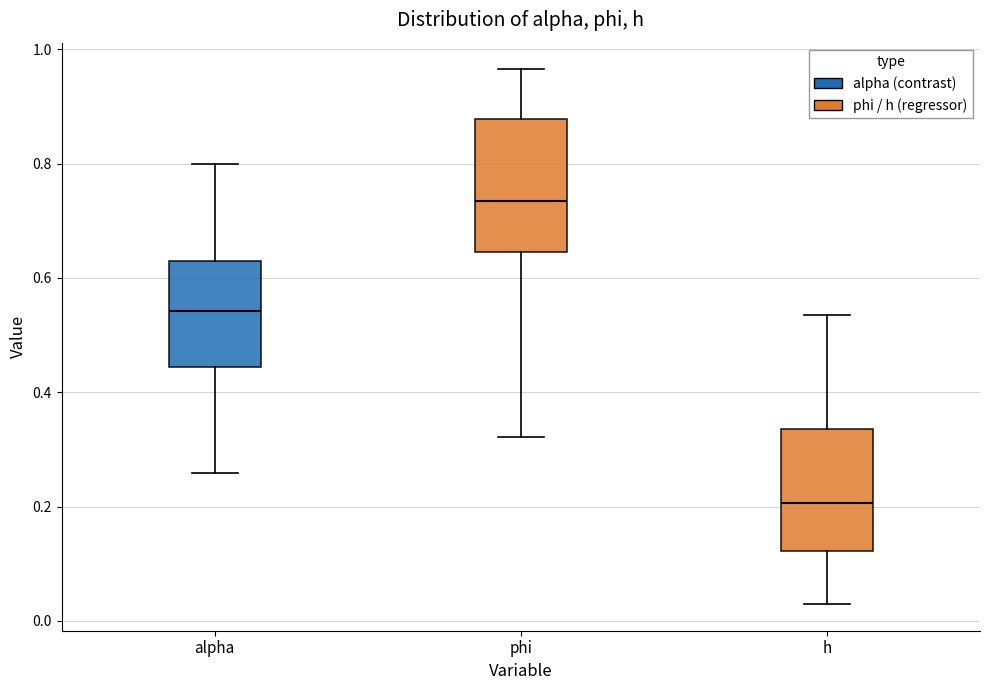

Reading left to right, read every box against the y-axis: the position of its median line, the range the box covers, and the ends of its whiskers. The values are not printed on the chart, so give them approximately, as read against the axis.

alpha: median 0.54, box 0.44 to 0.62, whiskers 0.26 to 0.80
phi: median 0.74, box 0.64 to 0.88, whiskers 0.32 to 0.96
h: median 0.20, box 0.12 to 0.34, whiskers 0.02 to 0.54